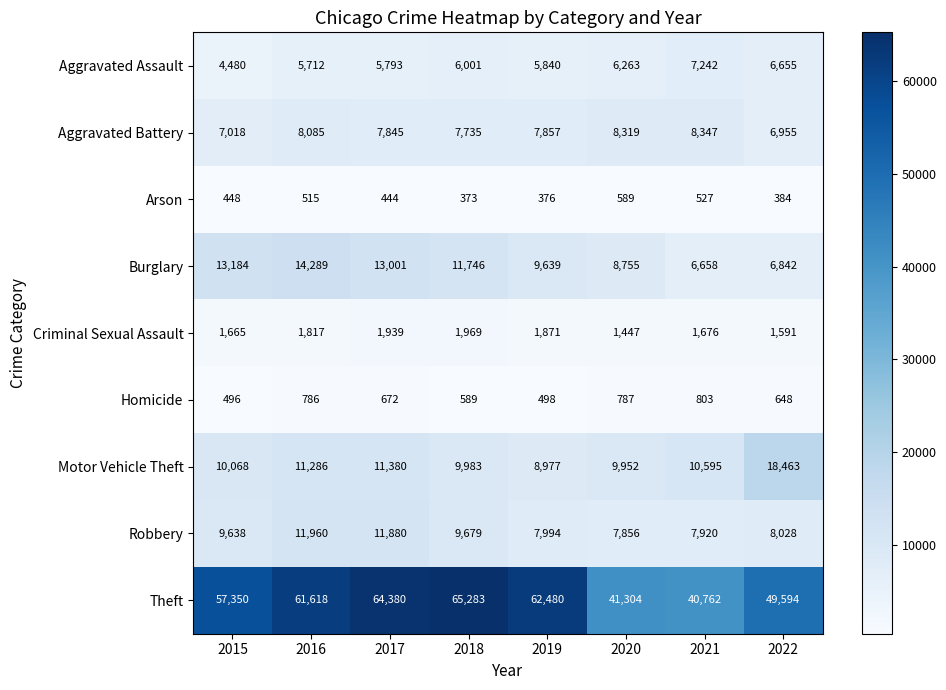

How many data points does each series have?

8